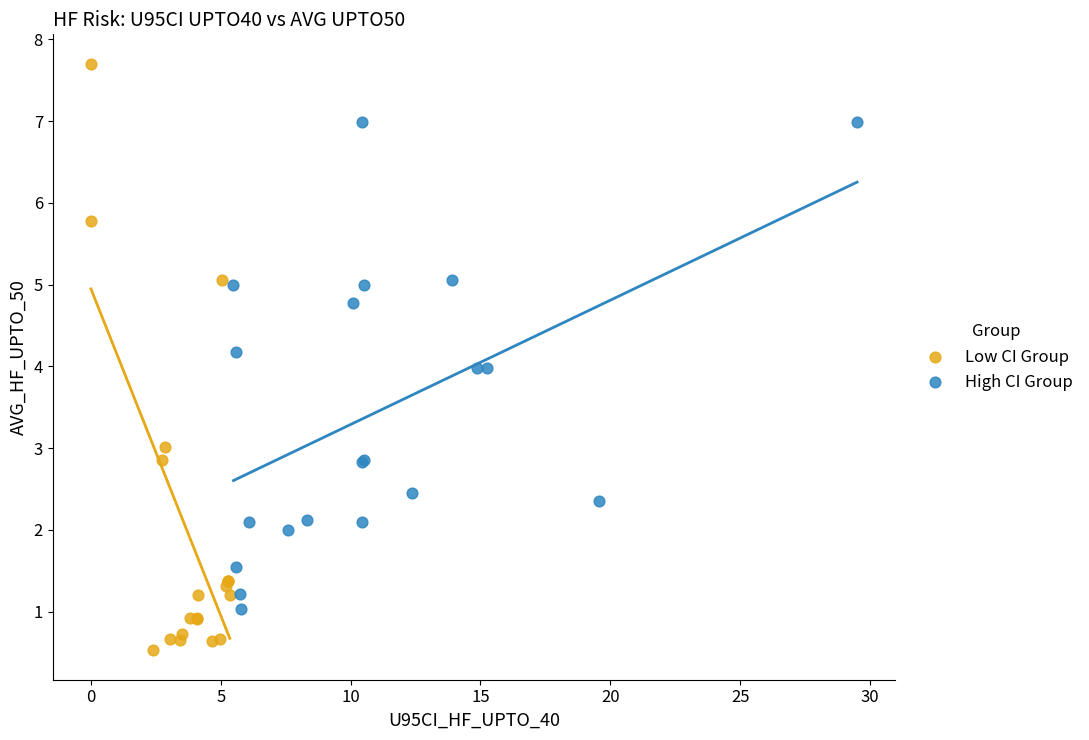

Which series reaches the maximum Y coordinate?

Low CI Group